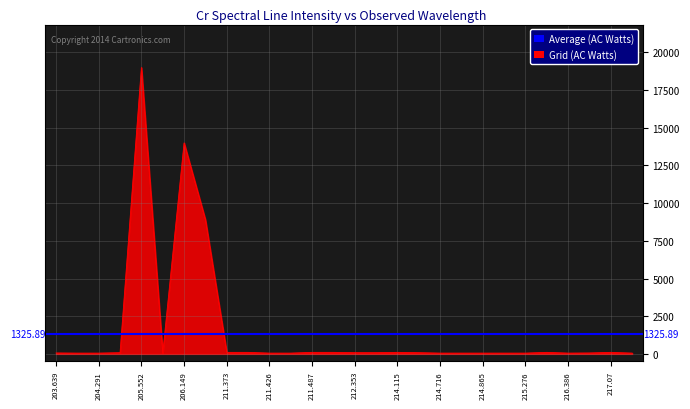

What is the difference between the maximum and minimum values?

18960